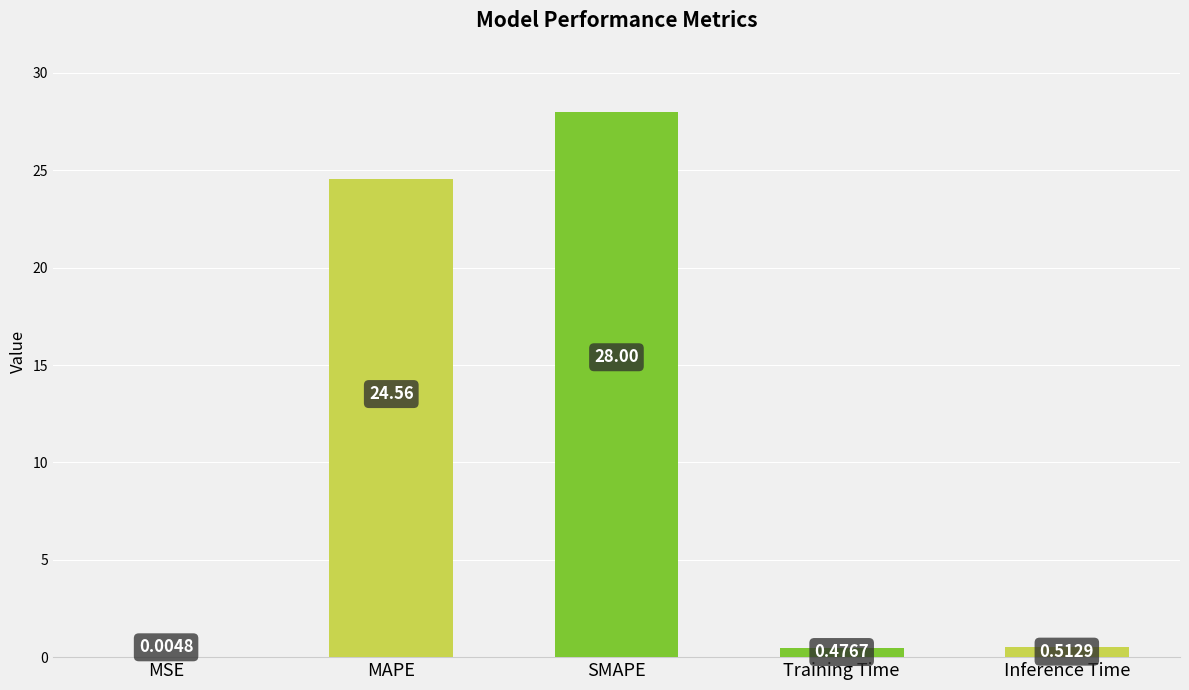

Which has a higher value, MAPE or MSE?

MAPE